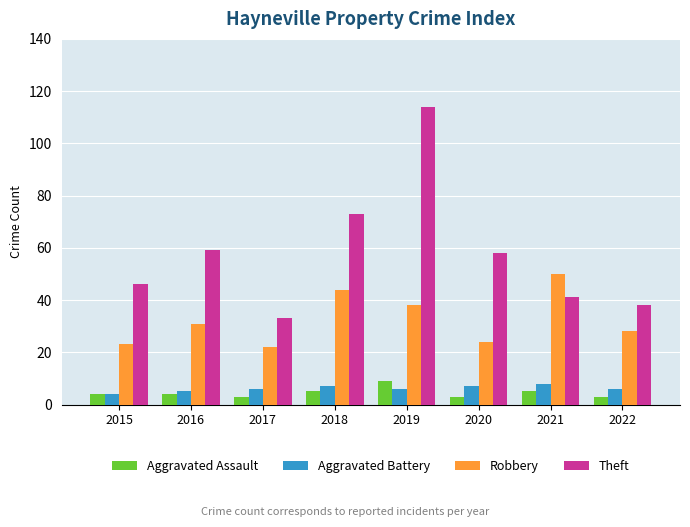

Which series has the largest range (max minus min)?

Theft